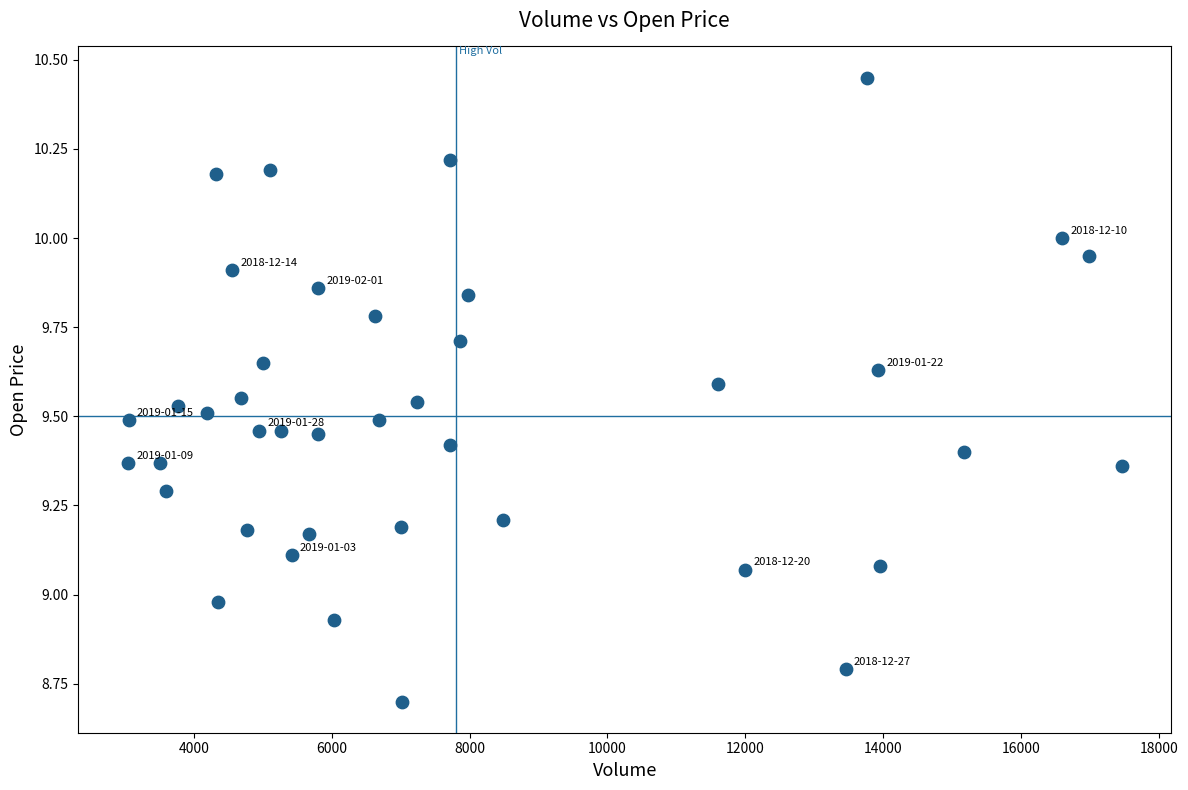

What is the range of X values (max minus min)?

14419.0